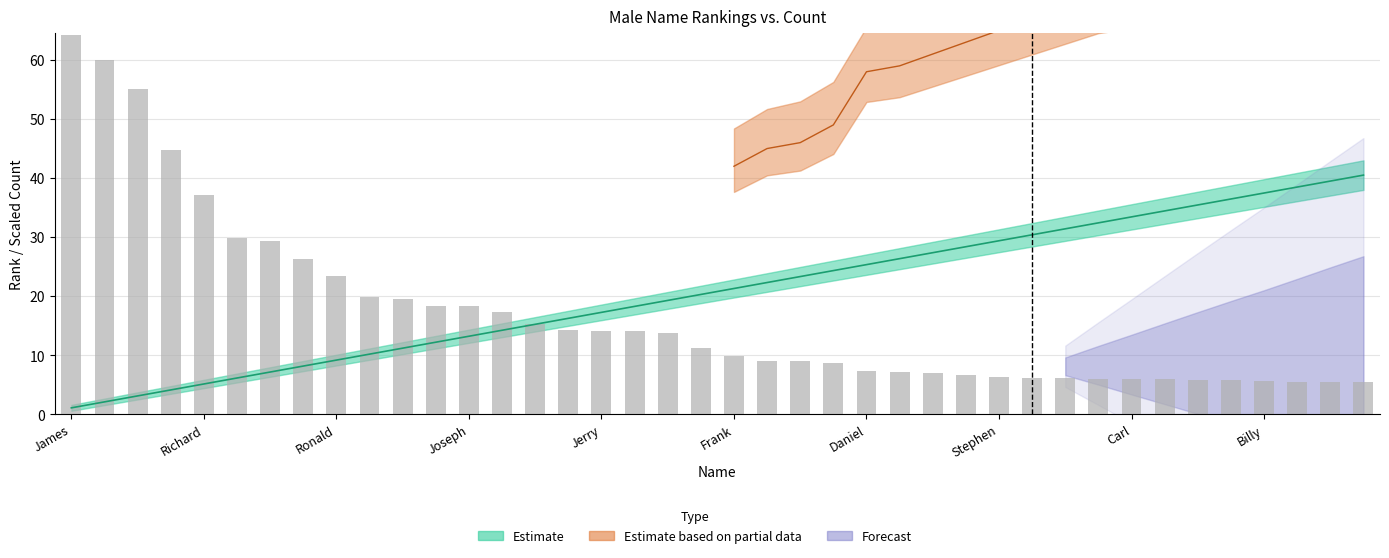

Which series has the largest range (max minus min)?

count